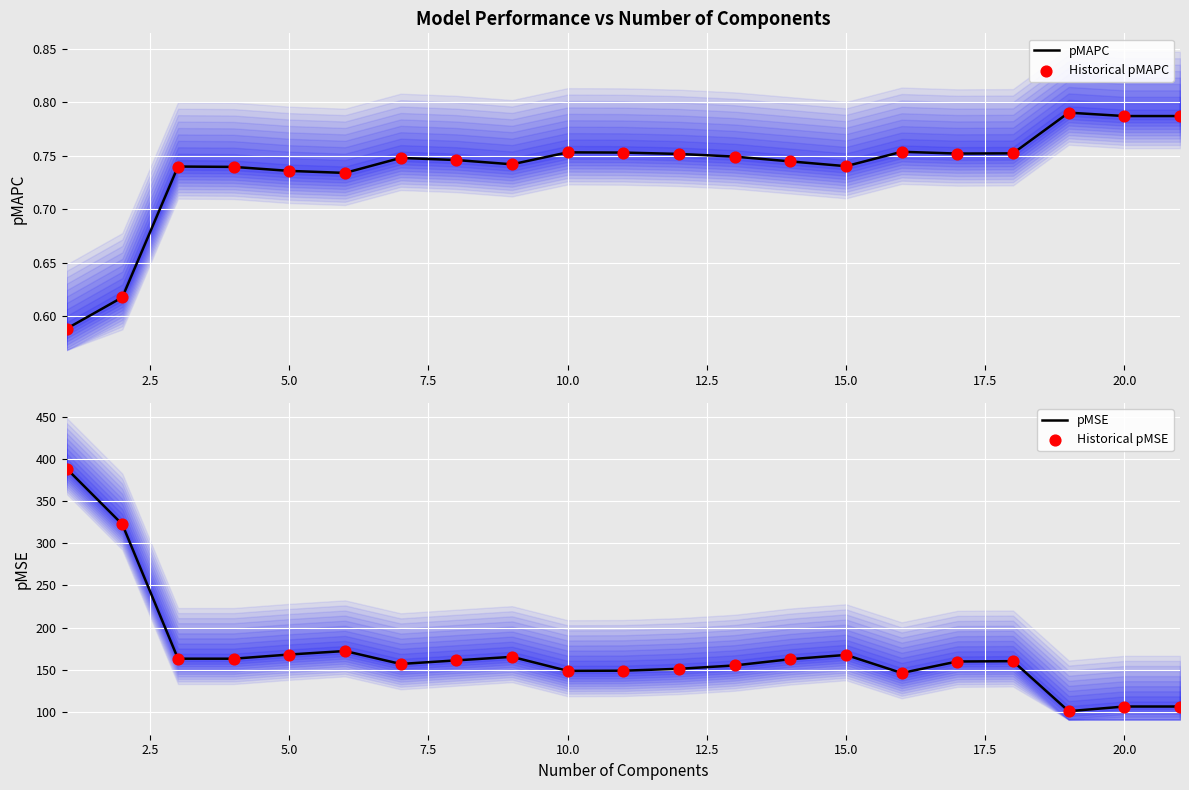

What are all the series names shown in the legend?

pMAPC, Historical pMAPC, pMSE, Historical pMSE